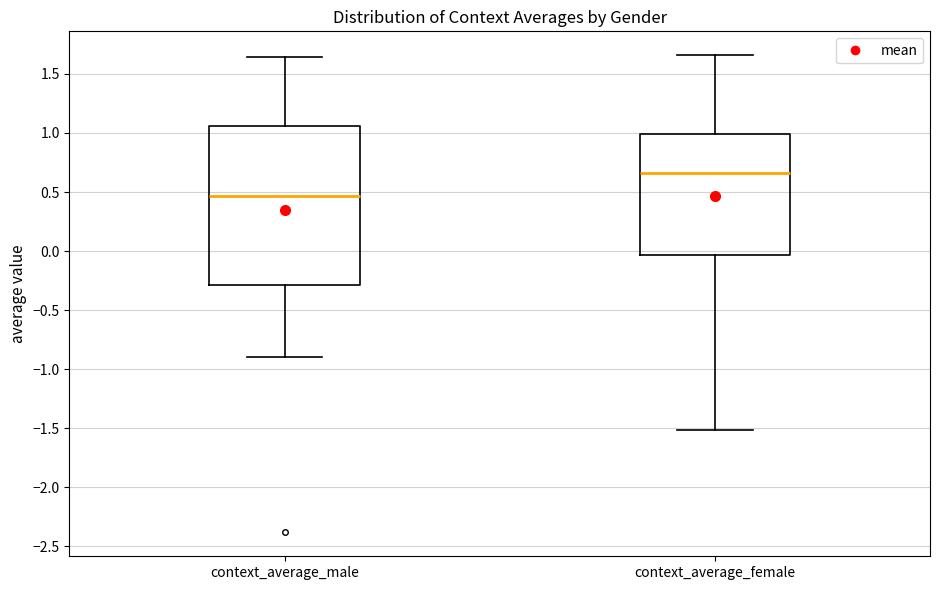

Which box is the tallest, from its lower edge to its upper edge?

context_average_male